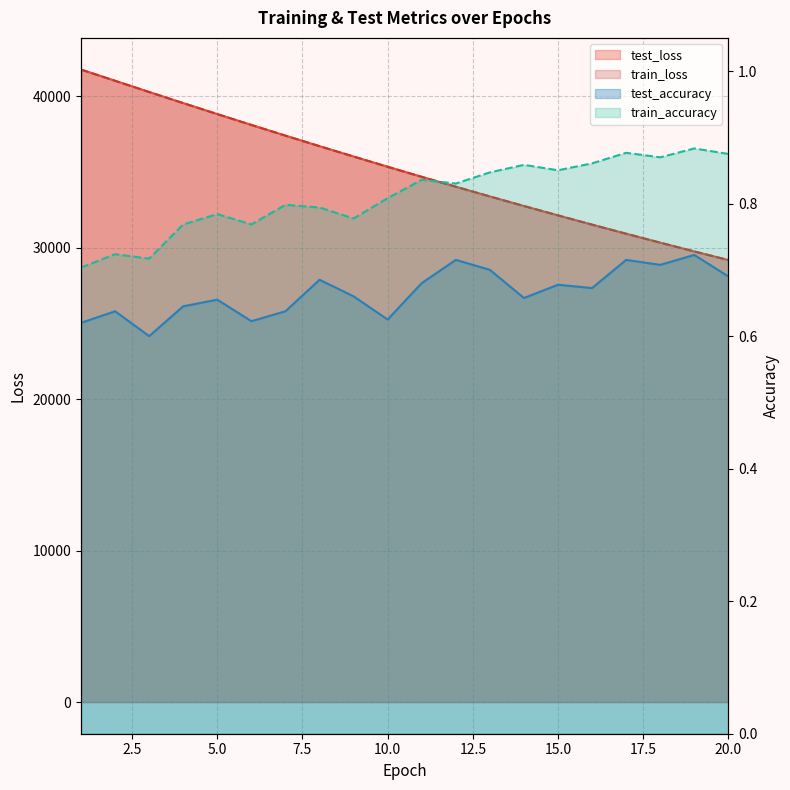

Reading left to right, transcribe all the data shown in this chart.

test_loss: 1=41774.8	2=41034.5	3=40292.4	4=39559.4	5=38833.9	6=38117.6	7=37411.0	8=36714.6	9=36030.8	10=35354.0	11=34689.3	12=34036.8	13=33394.8	14=32763.3	15=32142.9	16=31532.2	17=30932.0	18=30342.6	19=29762.7	20=29193.8
train_loss: 1=41766.3	2=41026.8	3=40286.0	4=39552.8	5=38827.8	6=38111.9	7=37405.6	8=36710.1	9=36025.8	10=35350.0	11=34686.1	12=34033.6	13=33391.3	14=32759.8	15=32139.4	16=31528.9	17=30929.0	18=30339.6	19=29760.1	20=29191.1
test_accuracy: 1=0.6	2=0.6	3=0.6	4=0.6	5=0.7	6=0.6	7=0.6	8=0.7	9=0.7	10=0.6	11=0.7	12=0.7	13=0.7	14=0.7	15=0.7	16=0.7	17=0.7	18=0.7	19=0.7	20=0.7
train_accuracy: 1=0.7	2=0.7	3=0.7	4=0.8	5=0.8	6=0.8	7=0.8	8=0.8	9=0.8	10=0.8	11=0.8	12=0.8	13=0.8	14=0.9	15=0.9	16=0.9	17=0.9	18=0.9	19=0.9	20=0.9